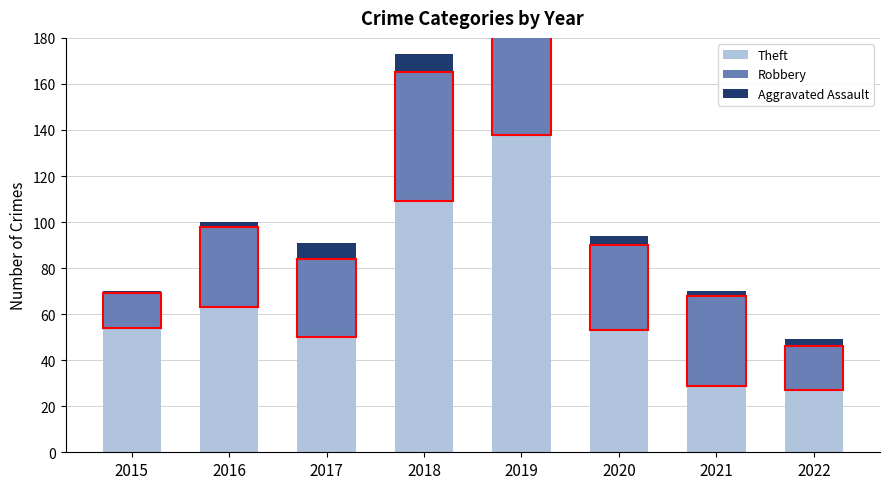

How many groups of bars are there?

8